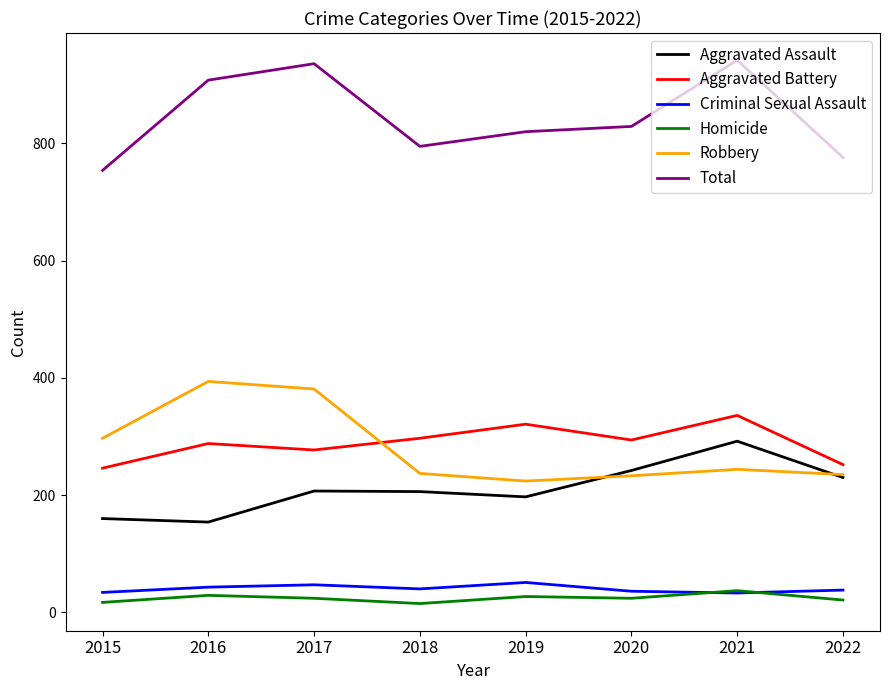

The value of Robbery at 2020 is 374. True or false?

False